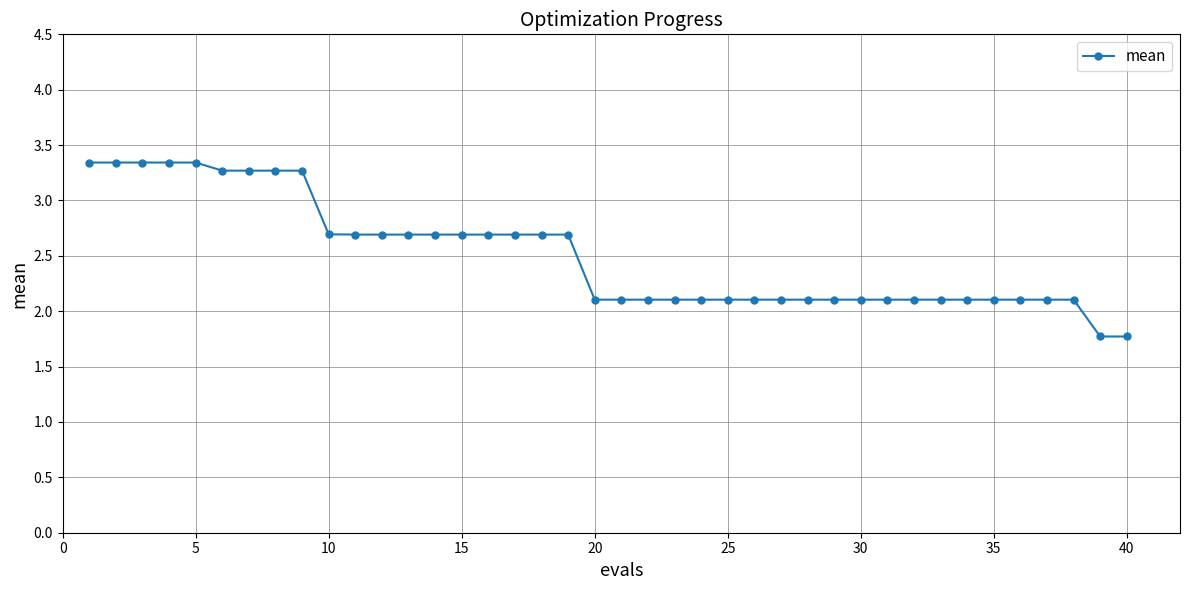

What is the difference between the second highest and second lowest values?

1.6